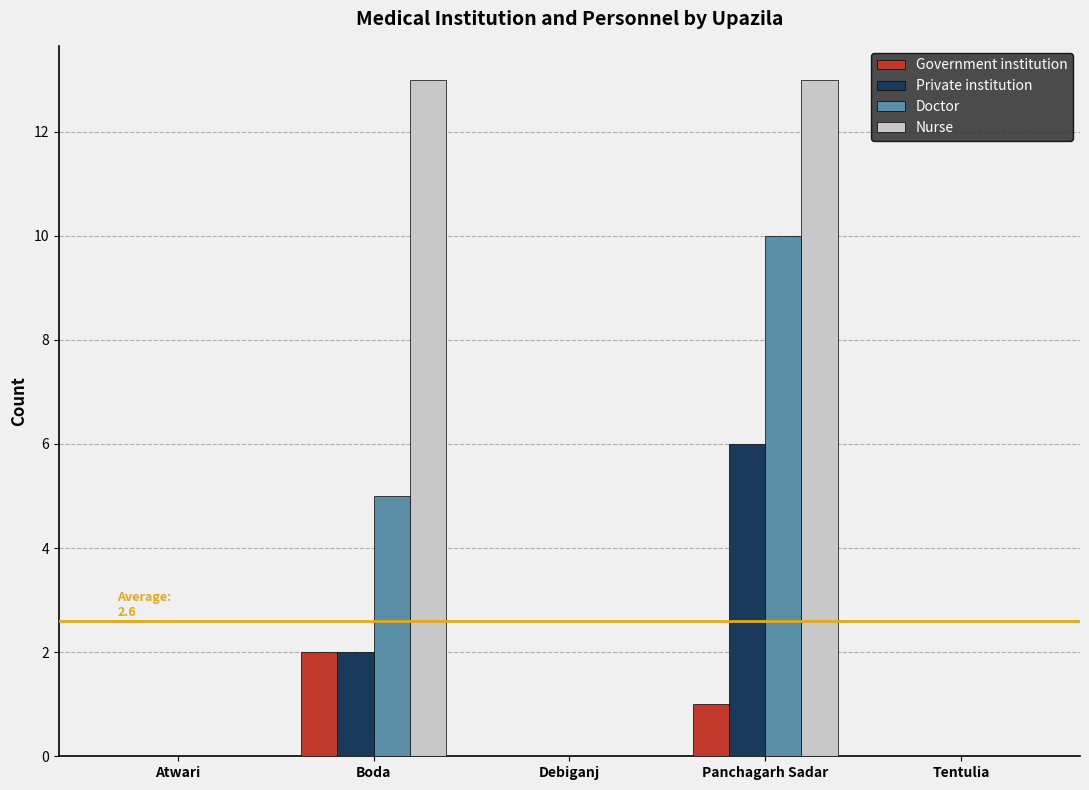

The Private institution series shows 9 at Panchagarh Sadar. True or false?

False